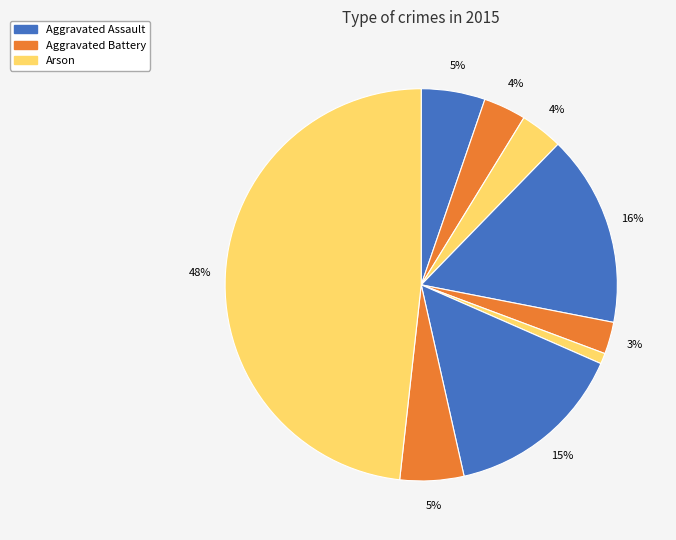

How many segments does this pie chart have?

9